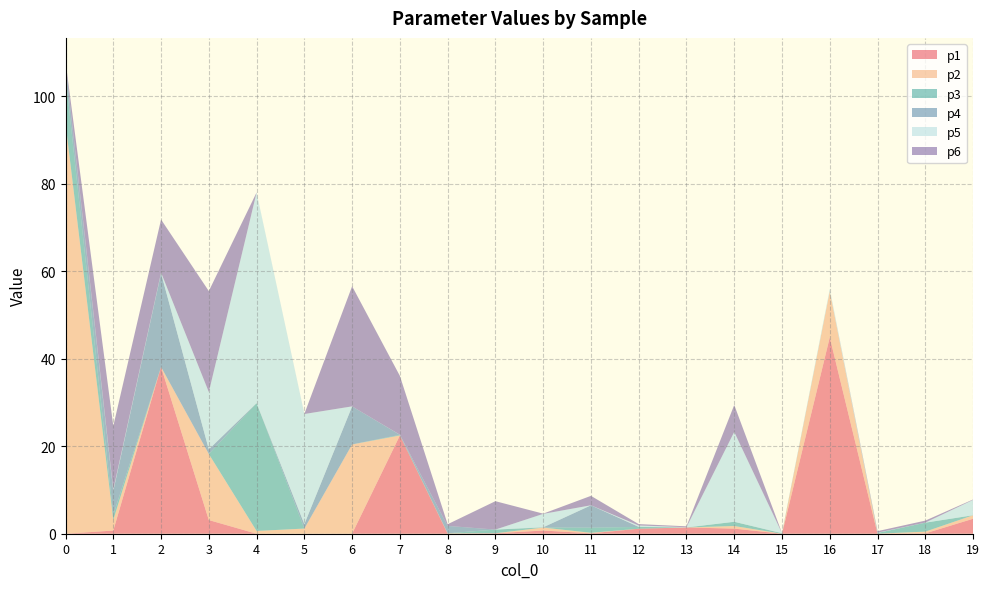

Reading right to left, extract all data points from this chart.

p1: 3.4	0.1	0.0	44.9	0.0	1.2	1.4	1.1	0.1	0.7	0.1	0.0	22.5	0.0	0.0	0.0	3.1	38.1	0.7	0.0
p2: 0.8	0.4	0.0	10.5	0.0	0.6	0.0	0.0	0.1	0.7	0.0	0.1	0.0	20.4	1.2	0.6	15.1	0.0	2.4	93.8
p3: 0.0	2.1	0.2	0.0	0.1	1.0	0.0	0.4	1.2	0.0	0.8	0.0	0.1	0.0	0.0	29.2	0.0	0.0	1.1	10.8
p4: 0.0	0.0	0.0	0.0	0.0	0.0	0.0	0.0	5.1	0.0	0.0	1.7	0.0	8.7	1.0	0.0	1.1	21.4	5.5	2.7
p5: 3.5	0.0	0.1	0.5	0.0	20.5	0.1	0.3	0.0	3.1	0.0	0.0	0.0	0.0	25.2	48.1	13.1	0.1	0.3	0.0
p6: 0.1	0.4	0.4	0.0	0.0	6.2	0.2	0.3	2.2	0.1	6.5	0.4	13.4	27.5	0.0	0.0	23.1	12.1	14.5	0.6